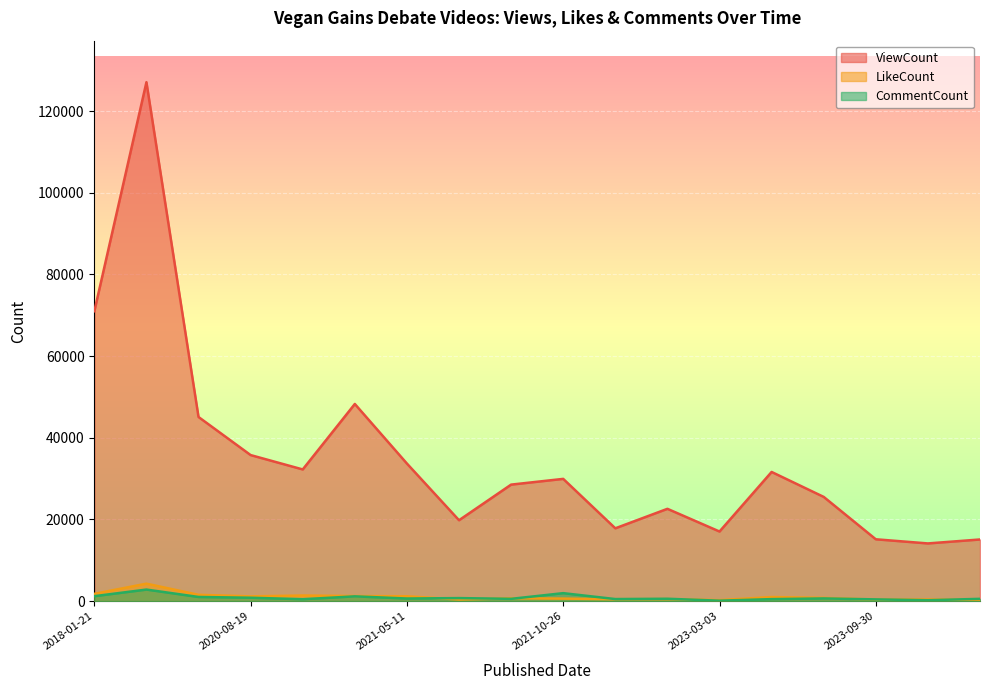

How many interior local valleys does the CommentCount series have?

6